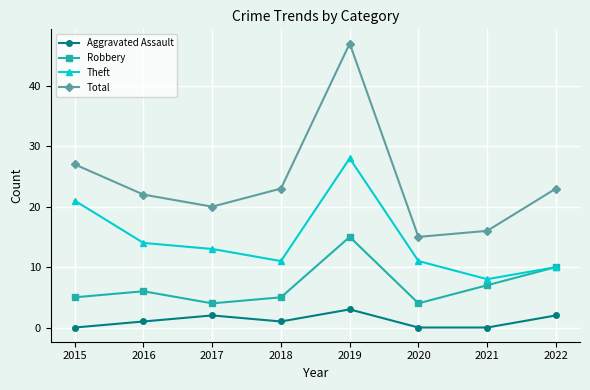

In Robbery, how many points are higher than both neighbors (excluding endpoints)?

2